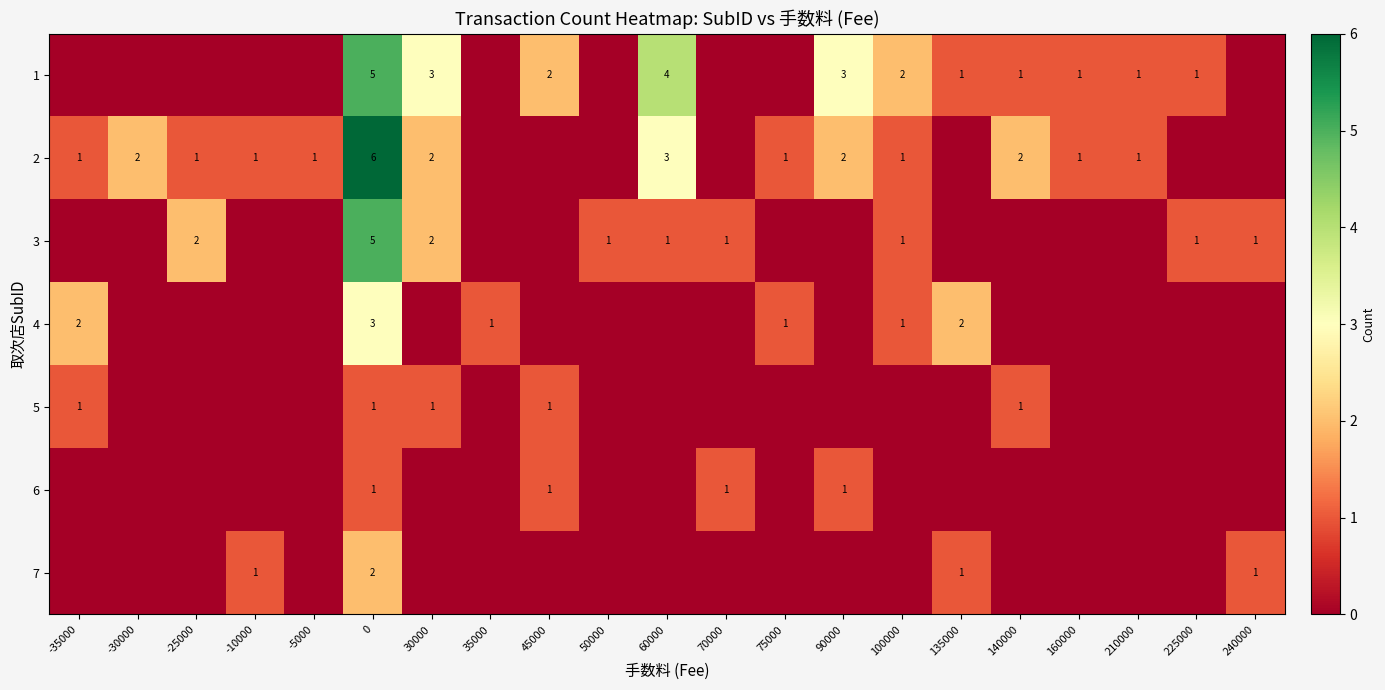

The value of 3 at 225000 is 2. True or false?

False